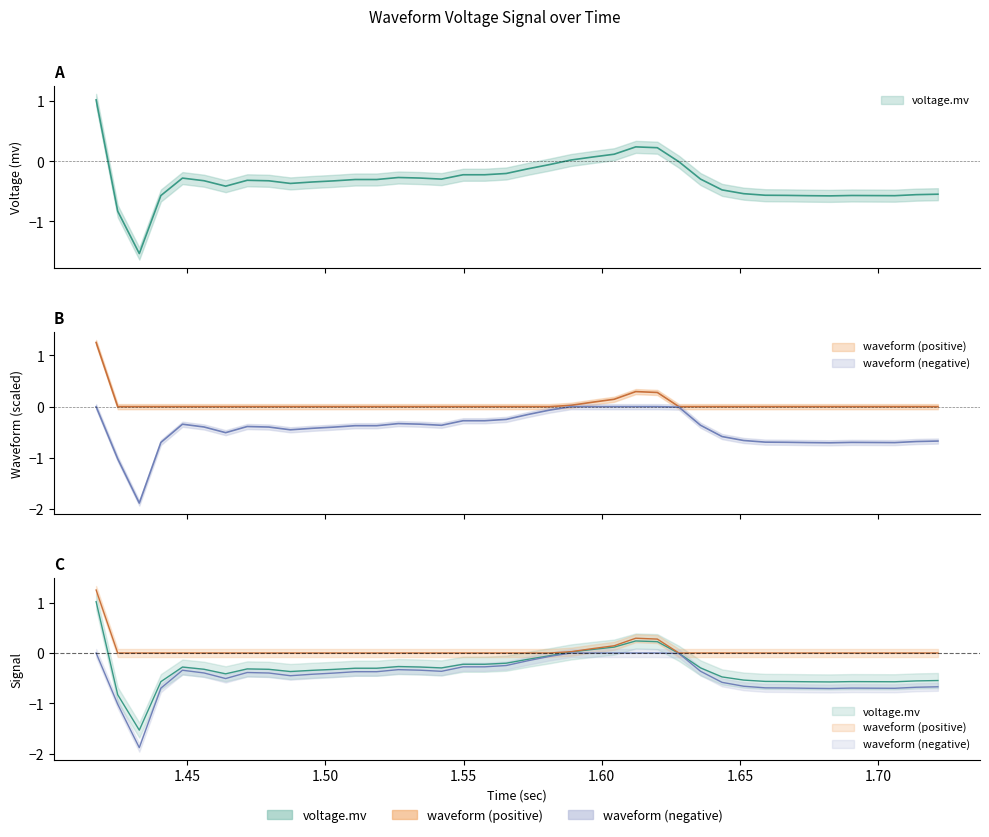

Does the chart have visible grid lines?

No